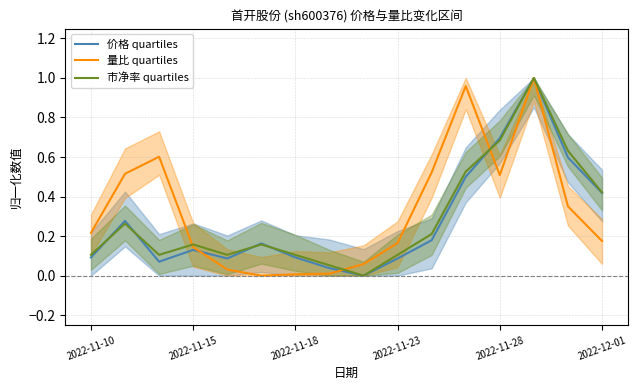

What is the maximum value for 量比 quartiles?

1.0